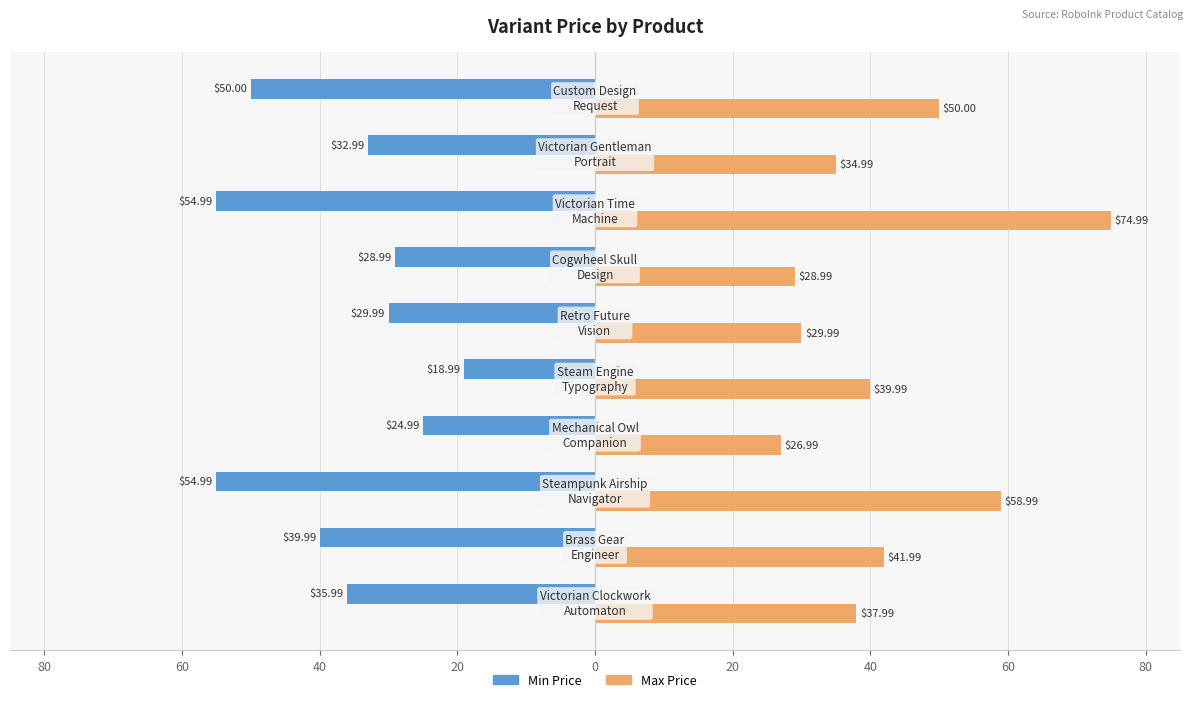

List the series in order of their overall mean, highest first.

Max Price, Min Price